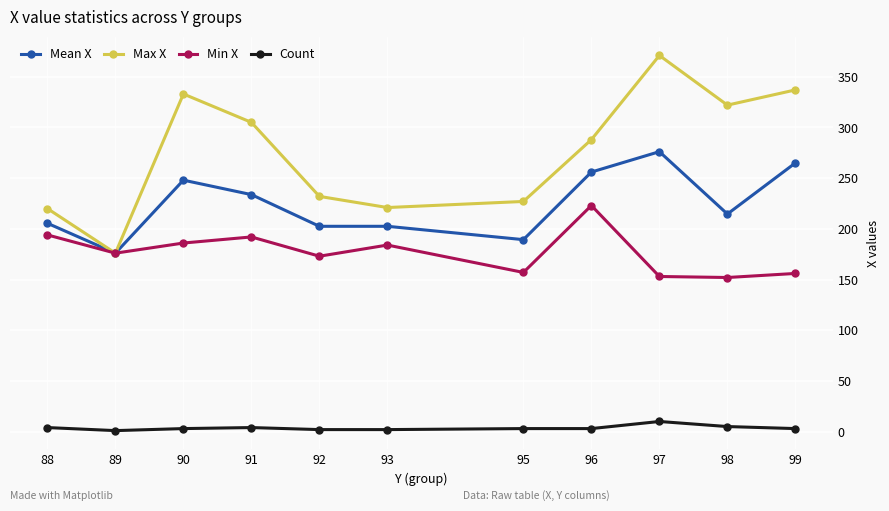

The value of Min X at 91 is 192.0. True or false?

True